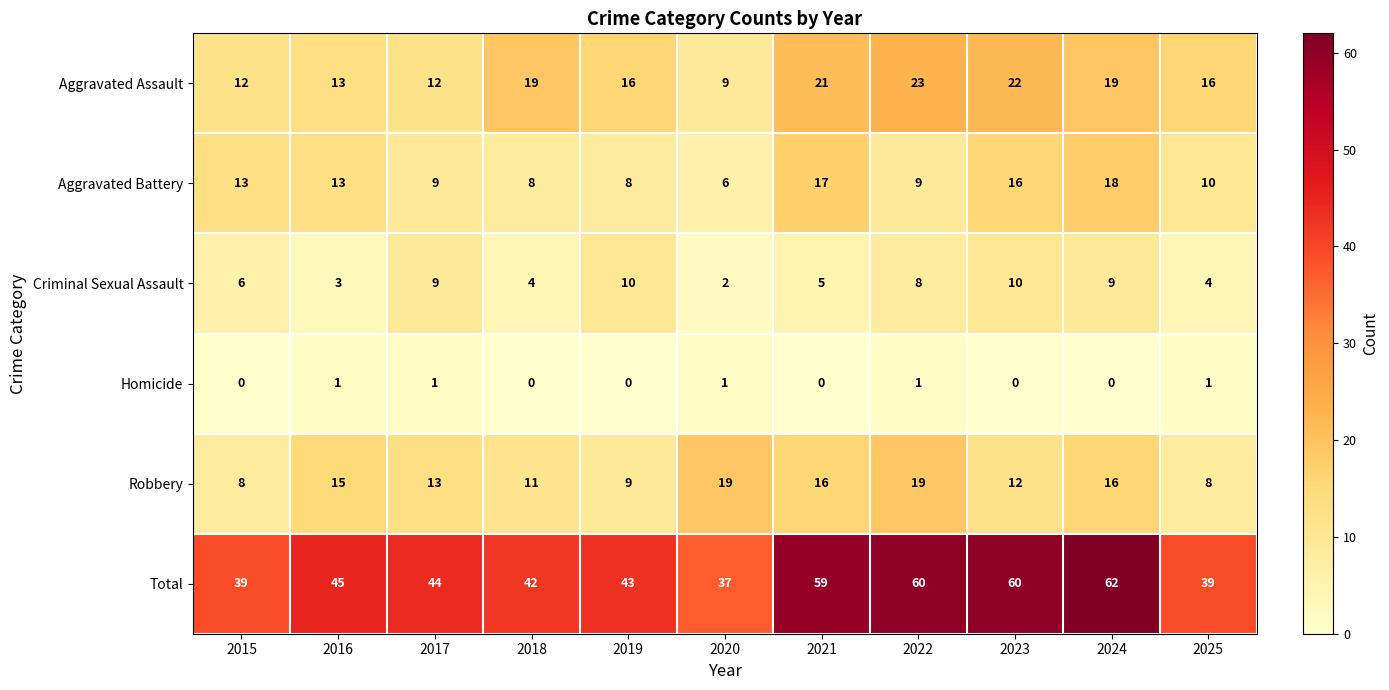

What is the maximum value shown in the chart?

62